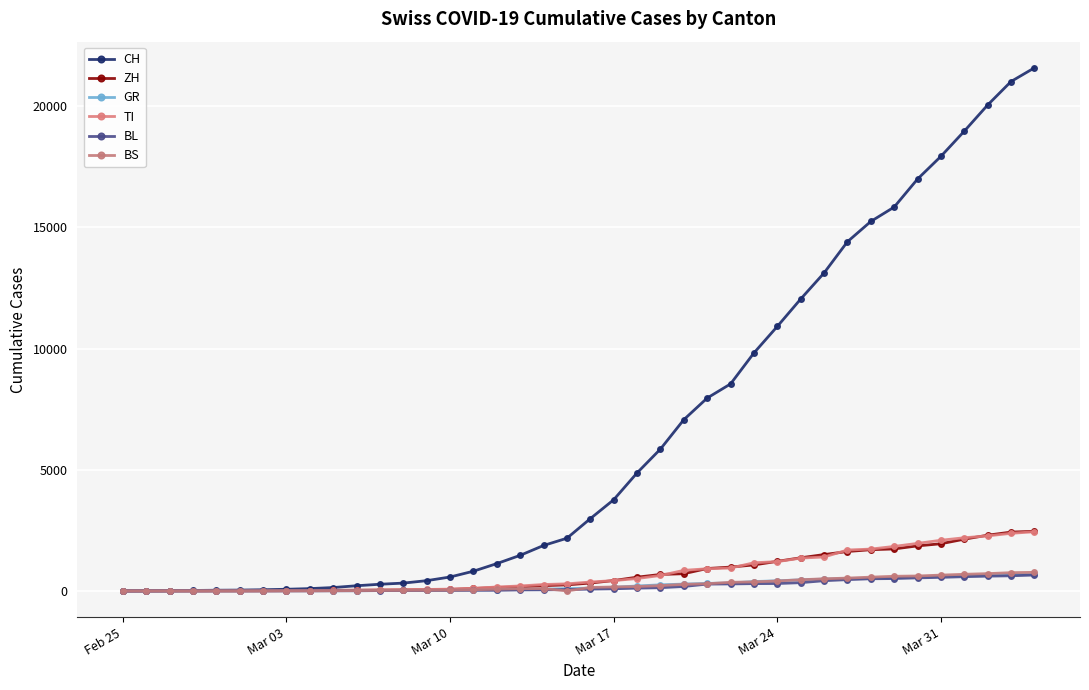

How many lines are shown in the chart?

6